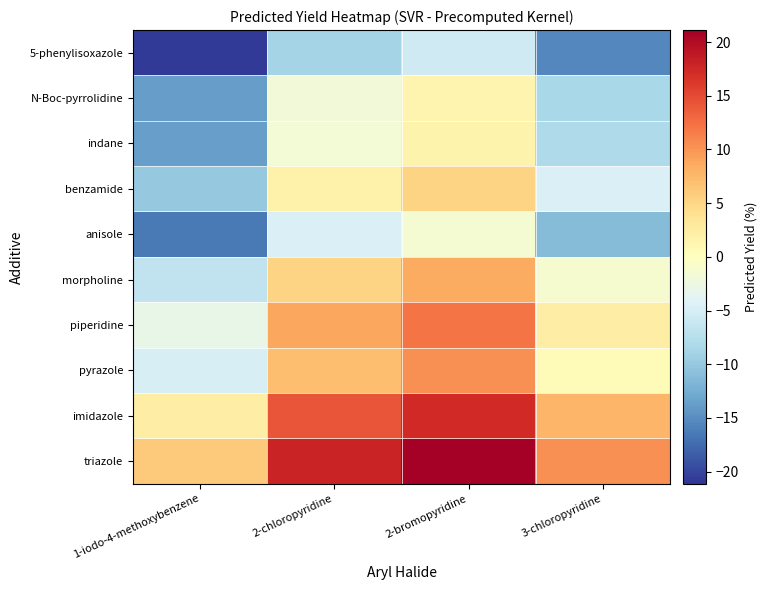

Which series has the largest range (max minus min)?

triazole